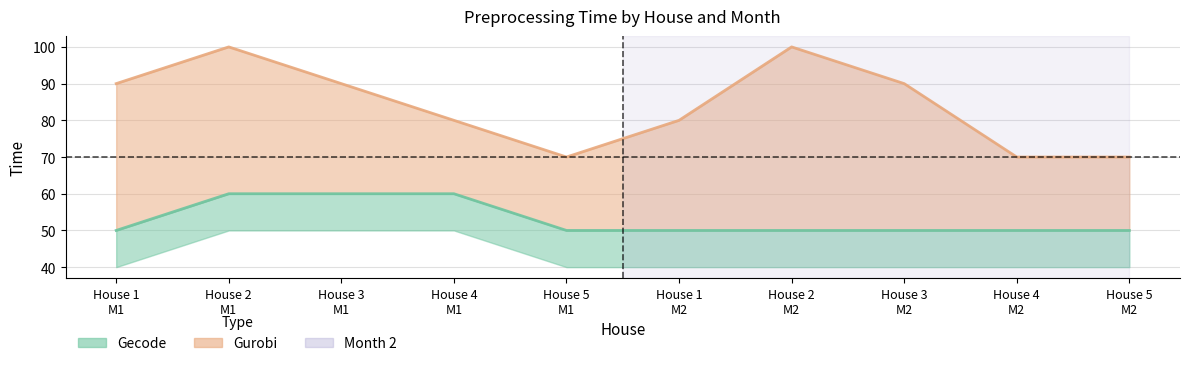

What is the smallest value displayed?

50